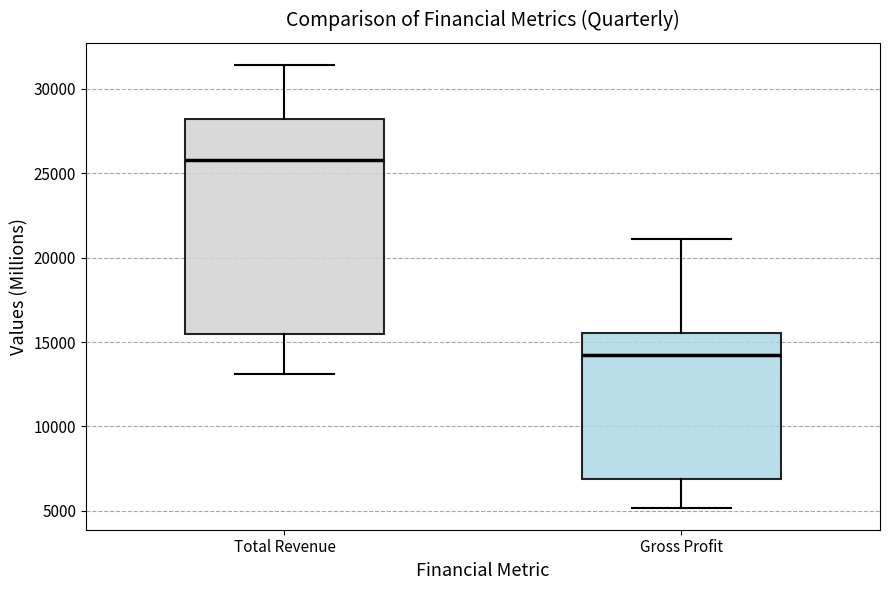

Which box has the lowest median line?

Gross Profit